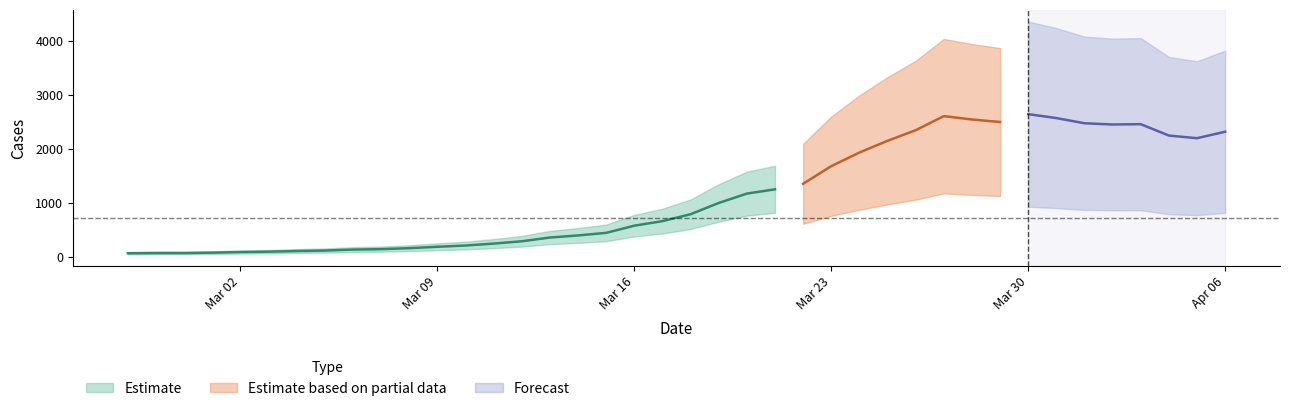

The value at 2020-04-03 is 2453. True or false?

True